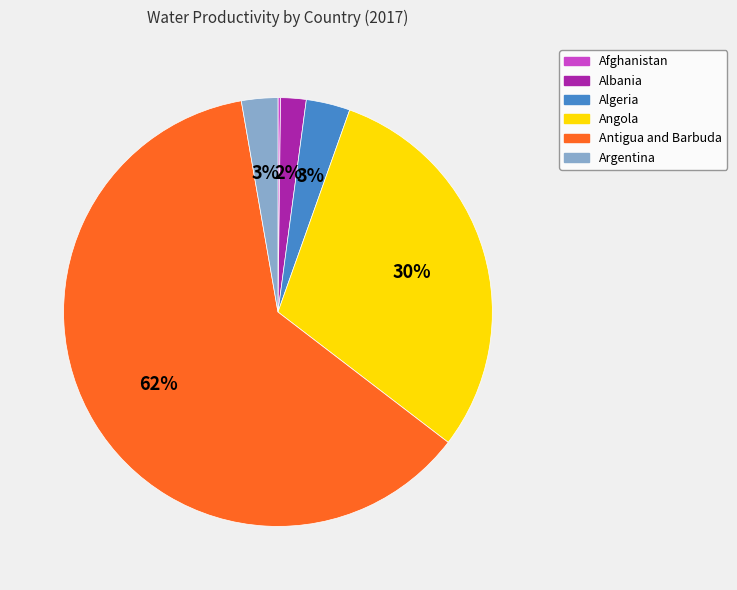

Between Antigua and Barbuda and Algeria, which is larger?

Antigua and Barbuda